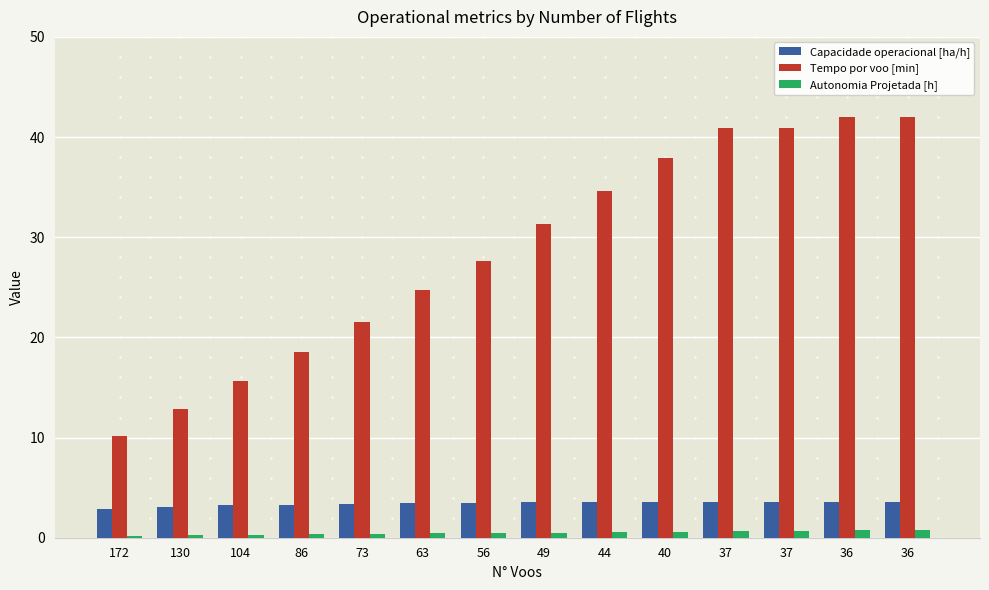

What is the sum of the Capacidade operacional [ha/h] values at 73 and 63?

6.8